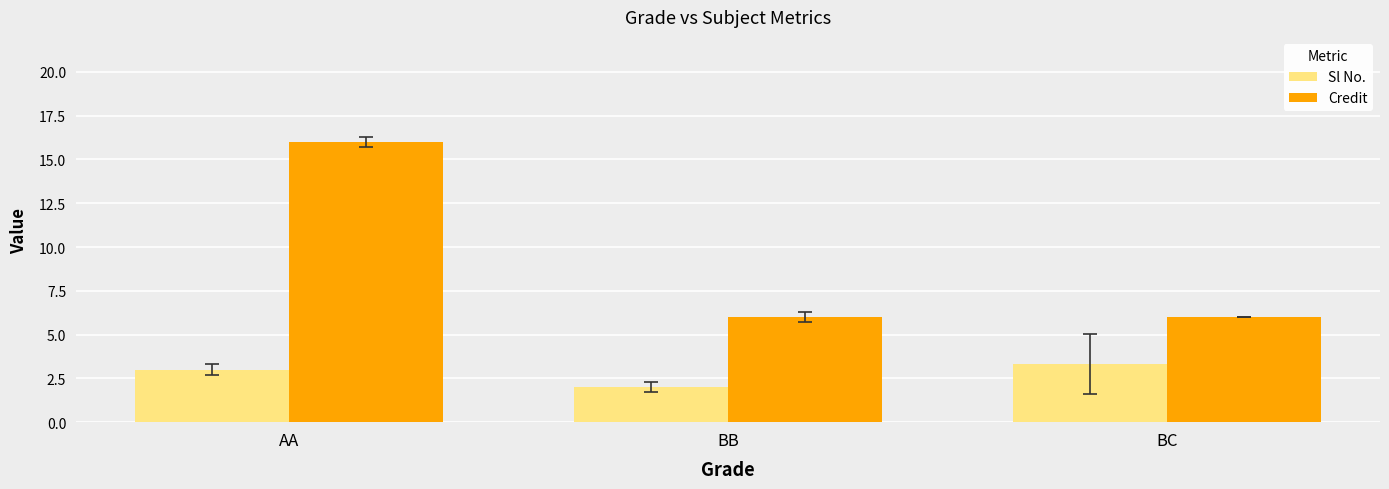

What is the spread (max minus min) of values at BB?

4.0